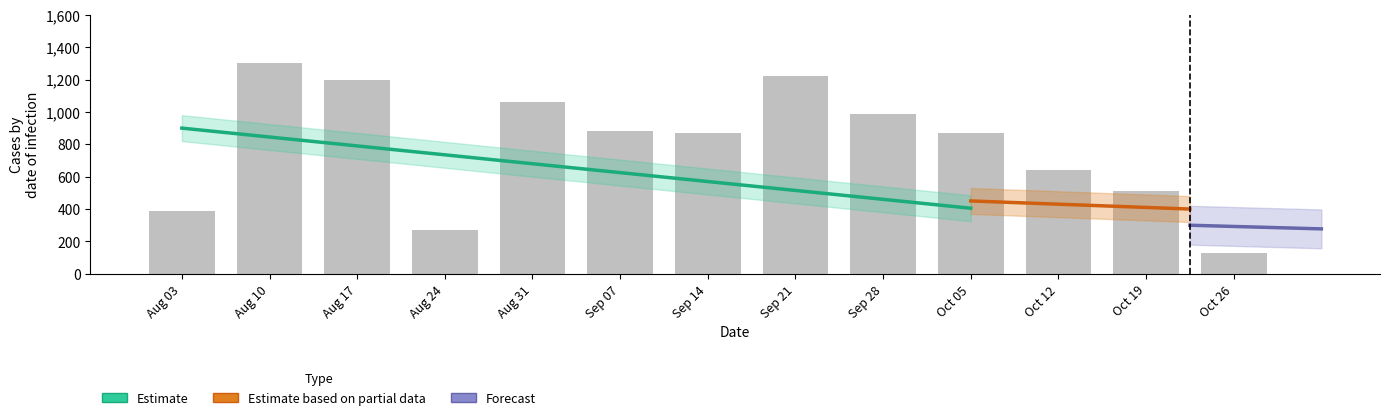

Does the chart contain any negative values?

No